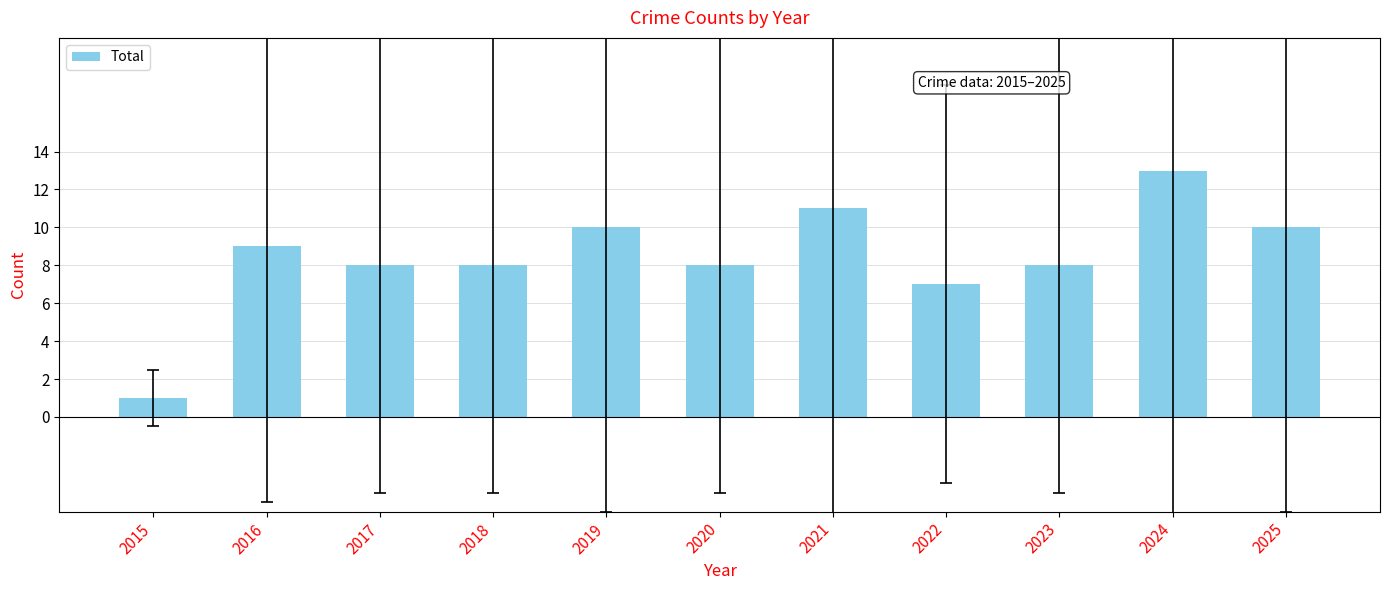

What is the value of the 11th bar from the left?

10